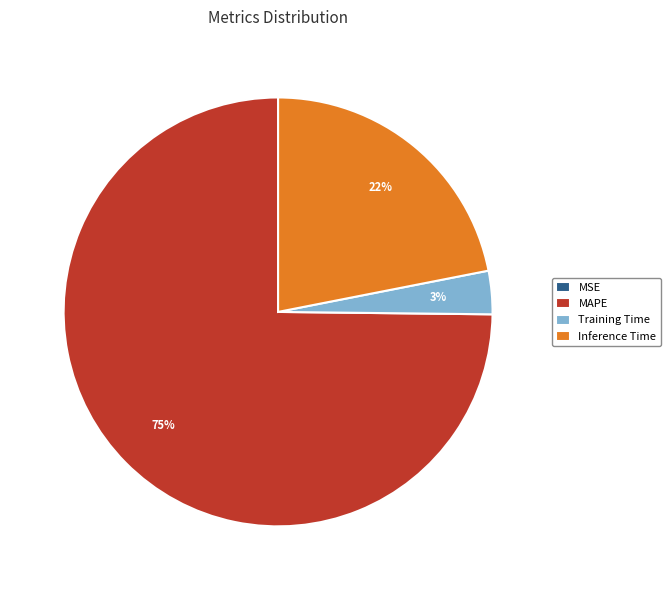

To the nearest percent, what is the average slice percentage?

25%